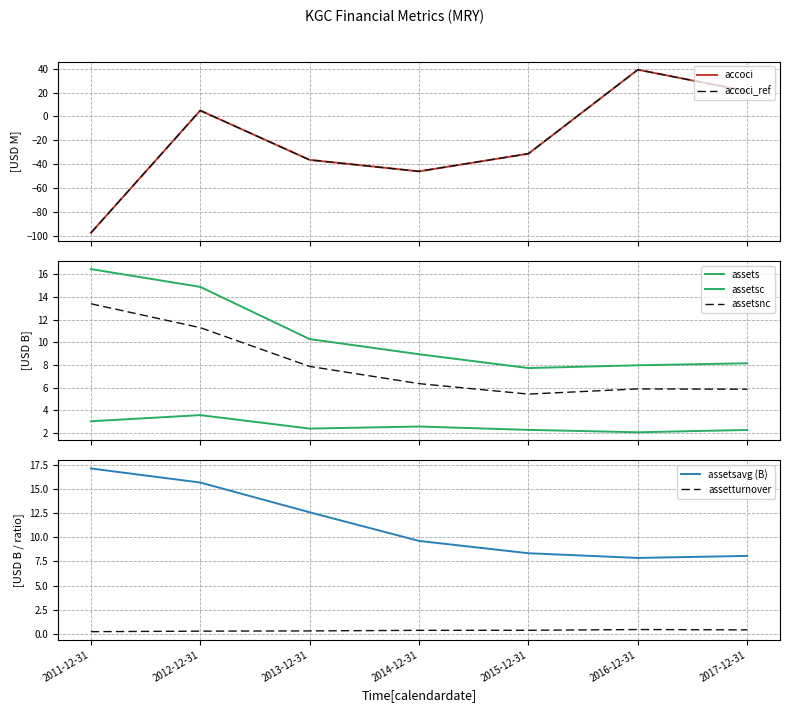

At how many categories does at least one series exceed -18?

7